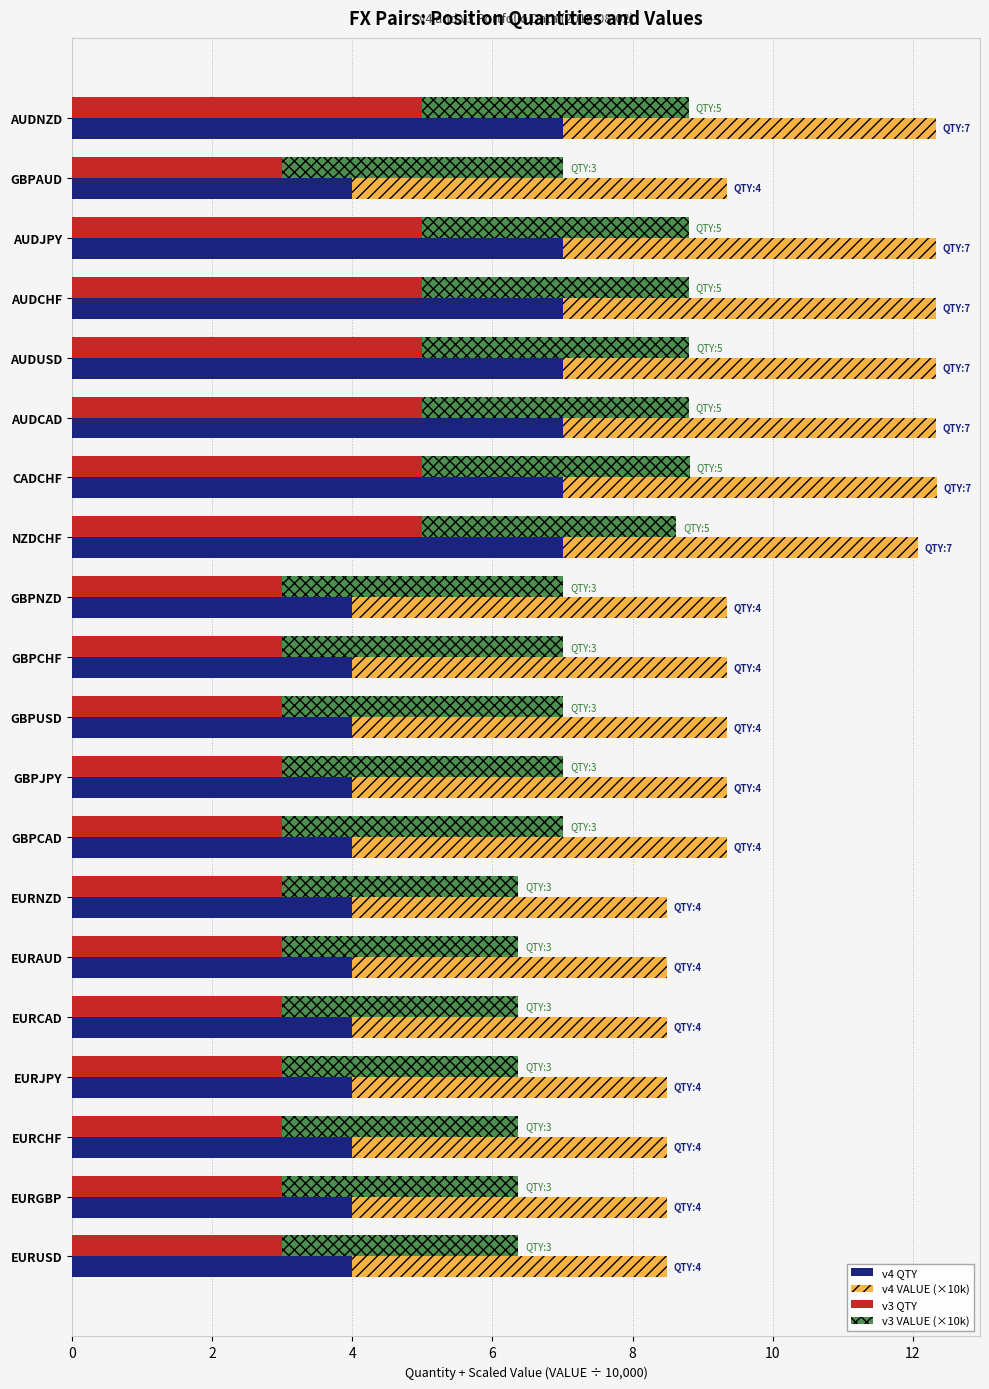

Which series has the largest range (max minus min)?

v4 QTY